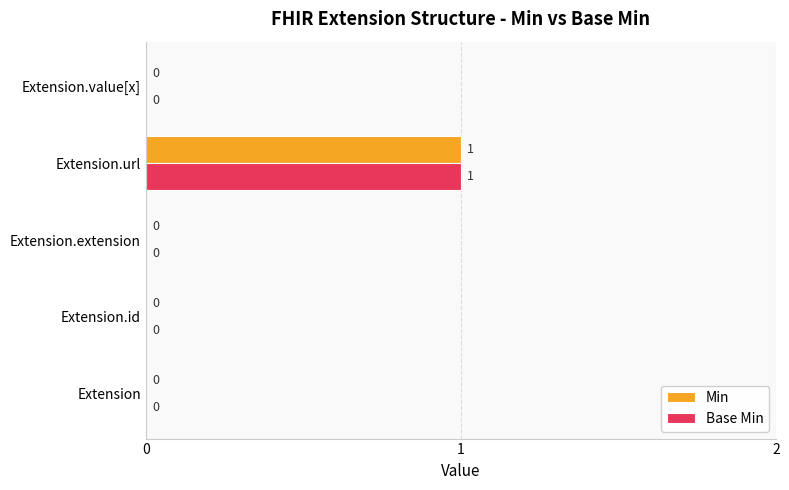

At which category is the sum across all series the highest?

Extension.url